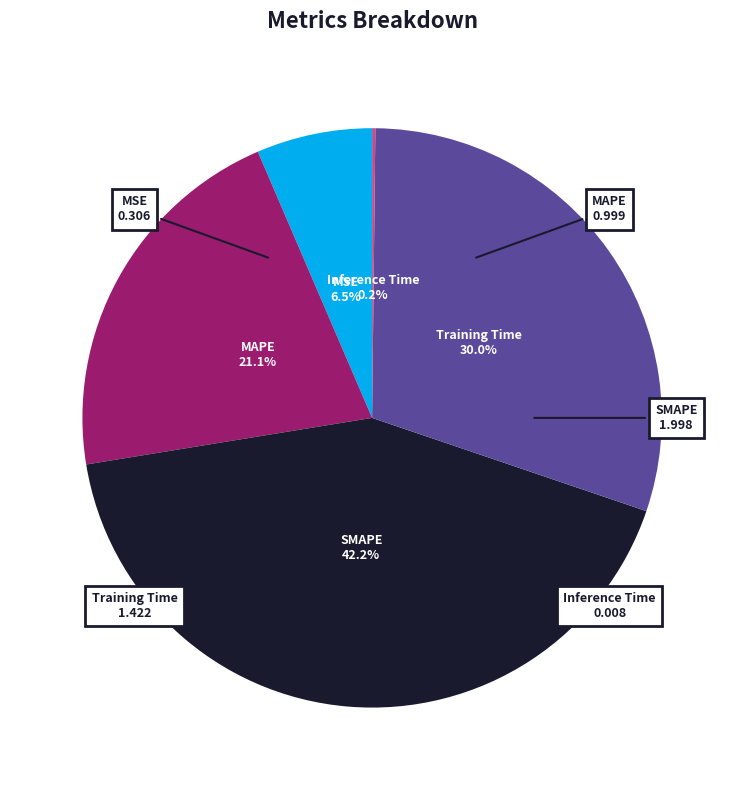

Which category has the biggest portion of the pie?

SMAPE